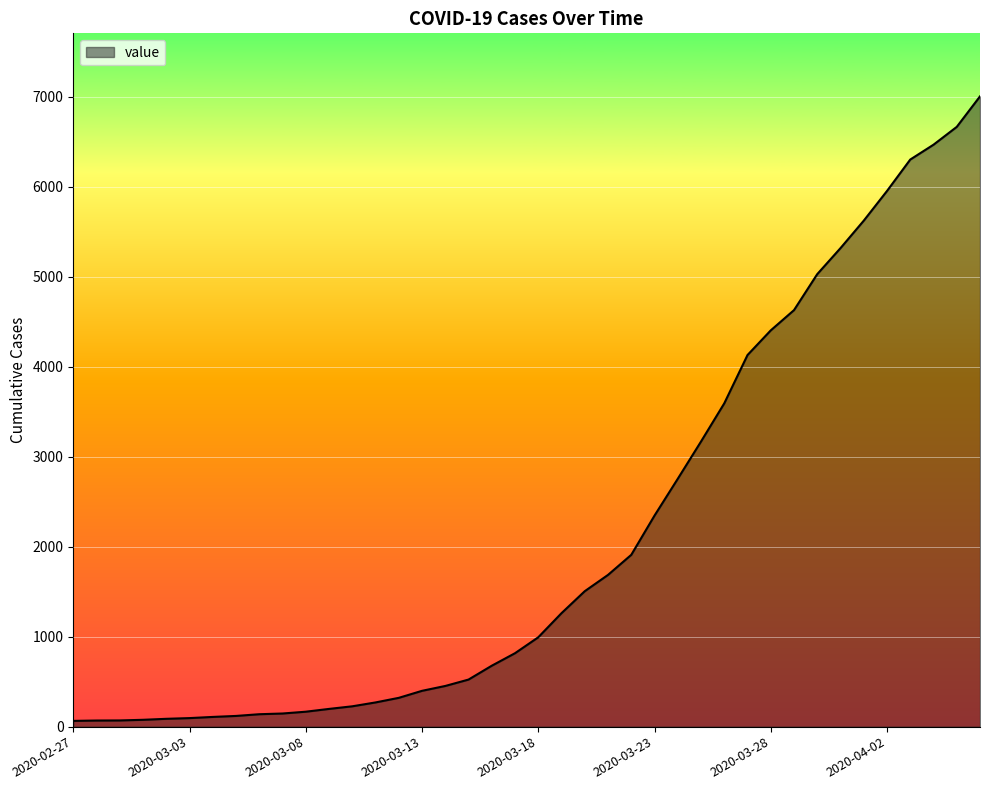

What is the difference between the maximum and minimum values?

6939